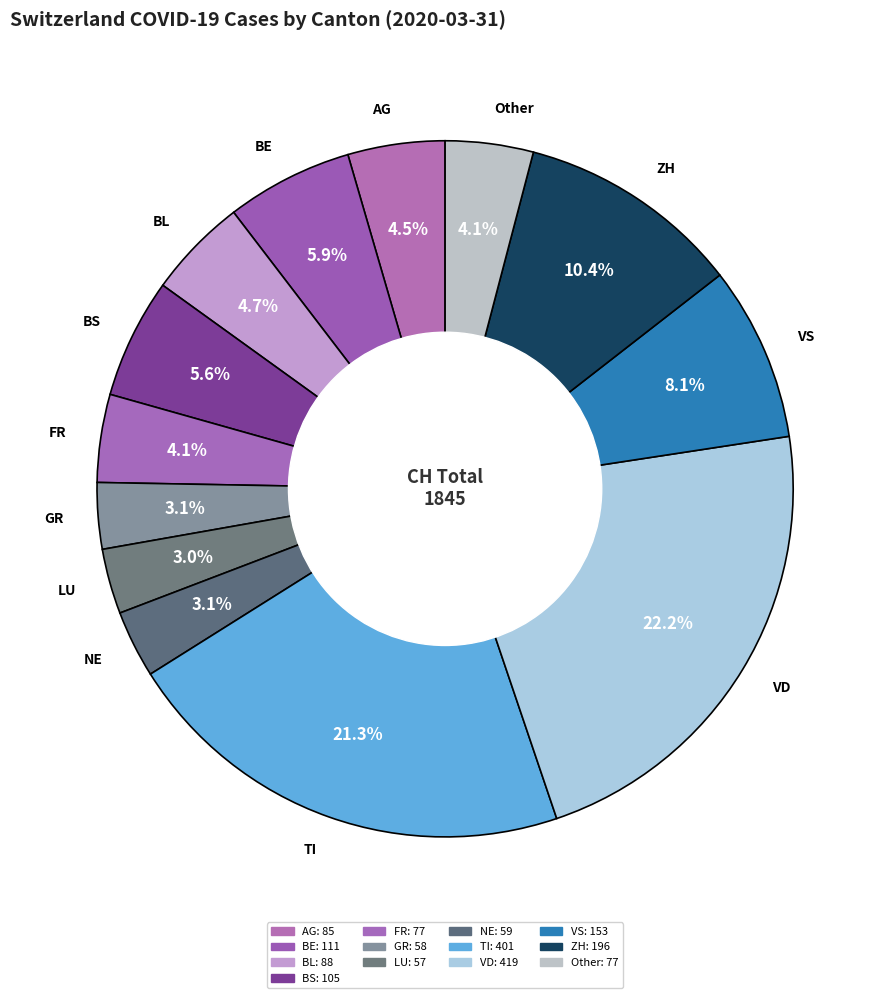

Count the number of slices in the pie.

13